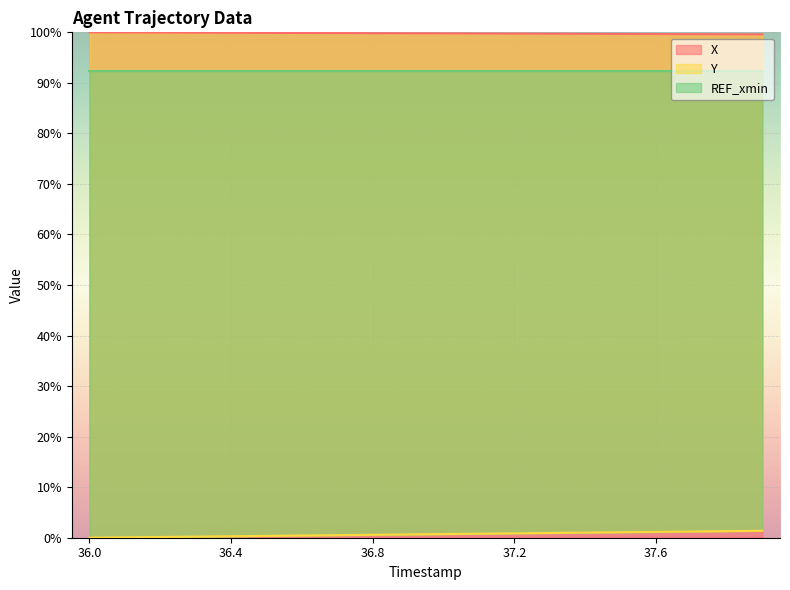

What is the sum of the Y values at 37.3 and 36.6?

1.4